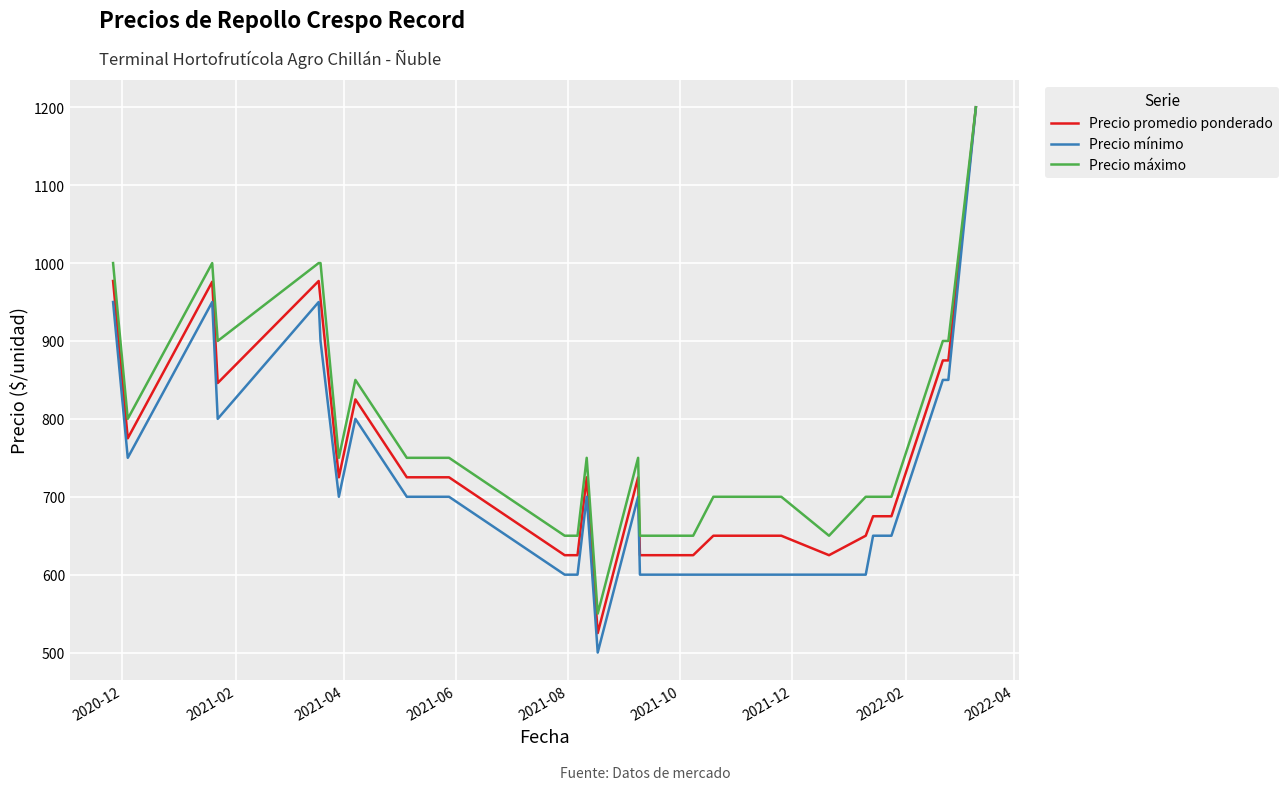

What is the difference between the maximum and minimum values in the Precio máximo series?

650